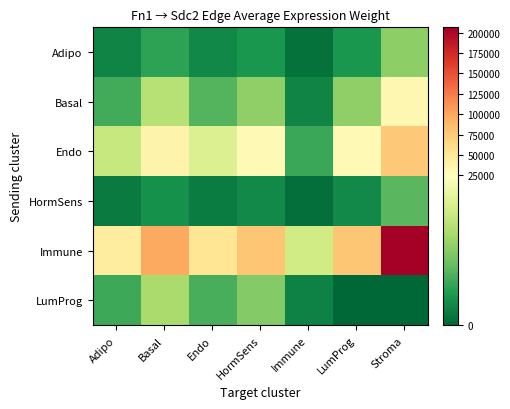

Rank the series by their maximum value, from lowest to highest.

HormSens, Adipo, LumProg, Basal, Endo, Immune